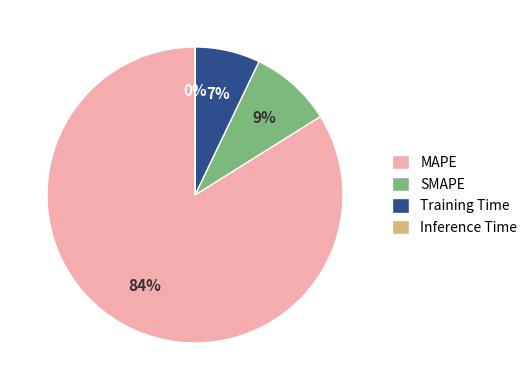

To the nearest percent, what is the difference between the Training Time and MAPE slice percentages?

77%